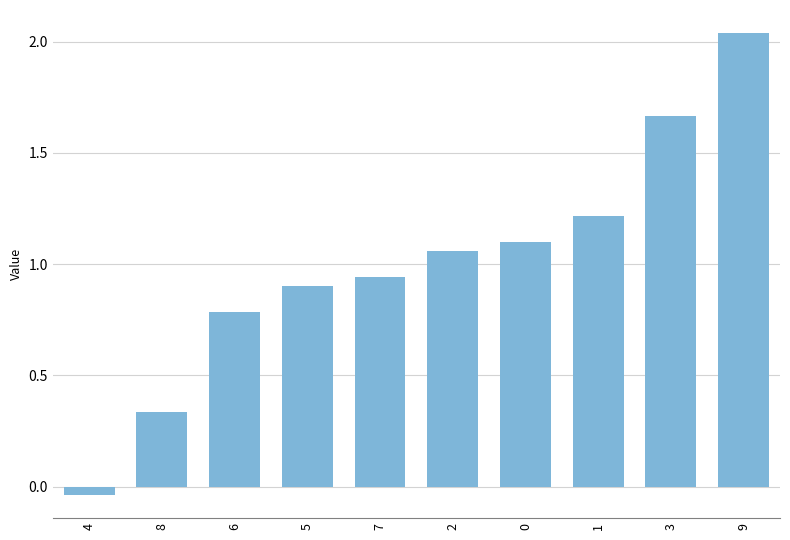

The chart shows a value of 0.6 at 8. True or false?

False